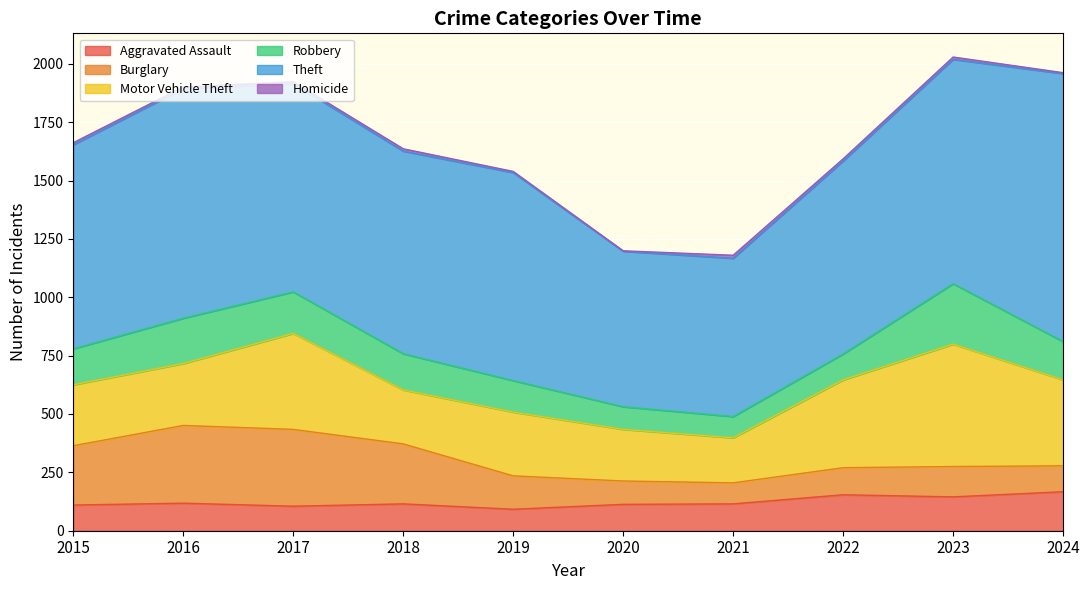

List the labels in order of Burglary value, smallest first.

2021, 2020, 2024, 2022, 2023, 2019, 2015, 2018, 2017, 2016